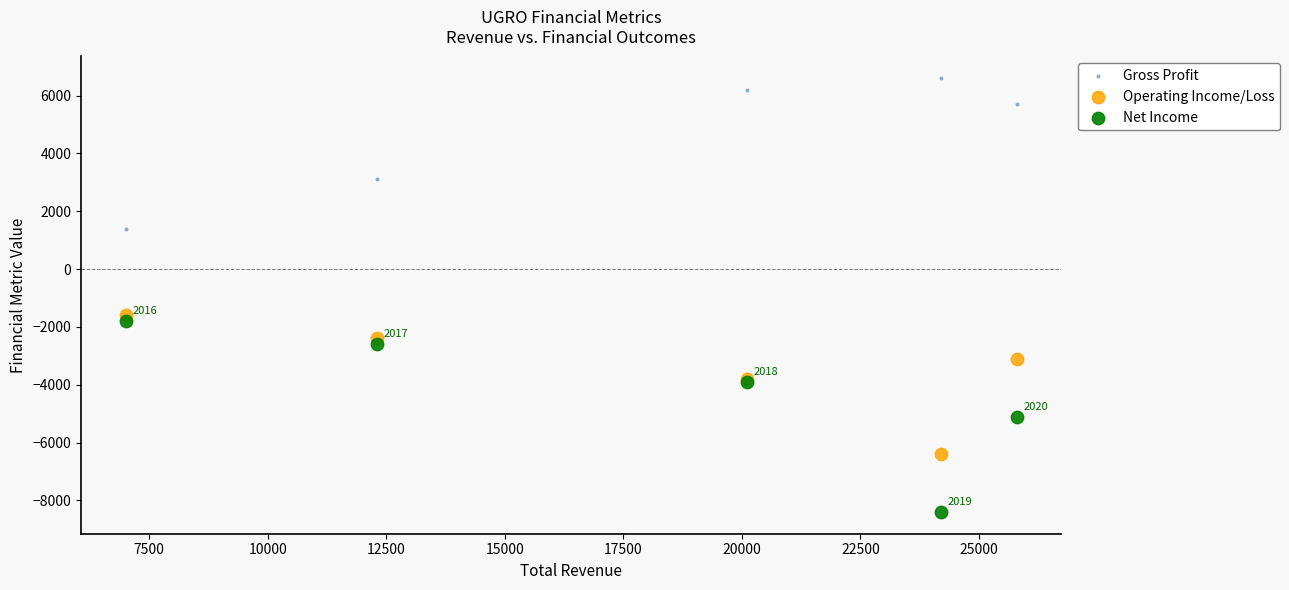

What are all the series names shown in the legend?

Gross Profit, Operating Income/Loss, Net Income